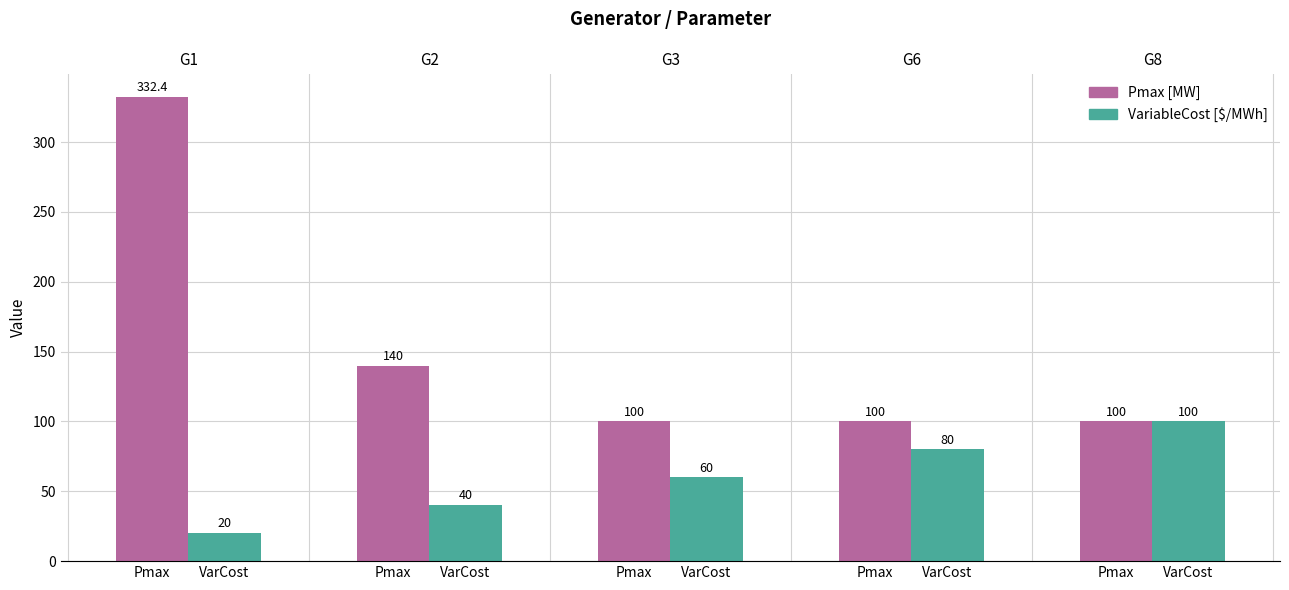

How many series are shown in this chart?

2